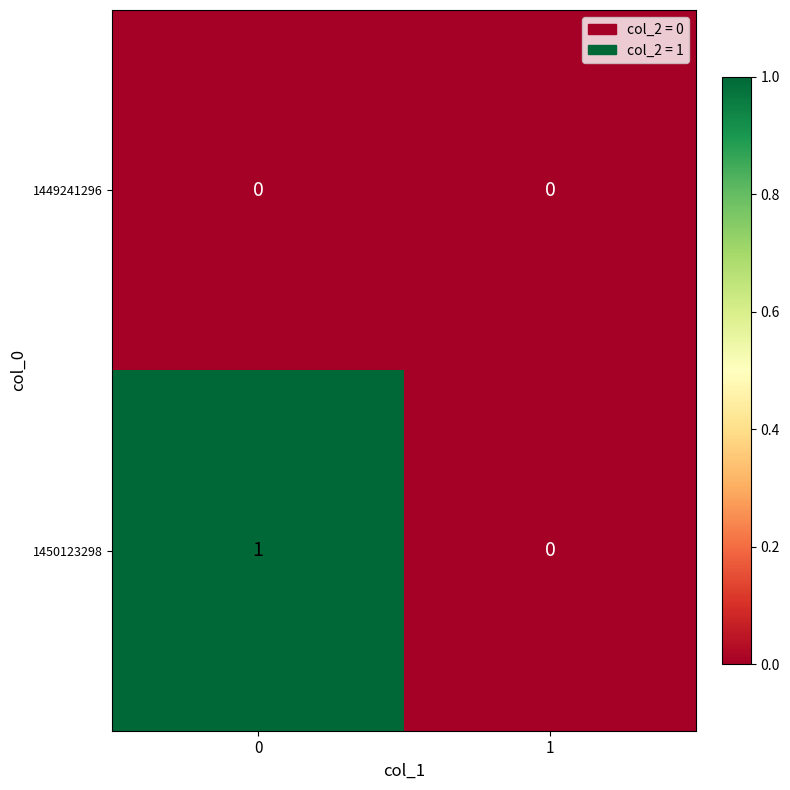

List the series in order of their overall mean, lowest first.

1449241296, 1450123298